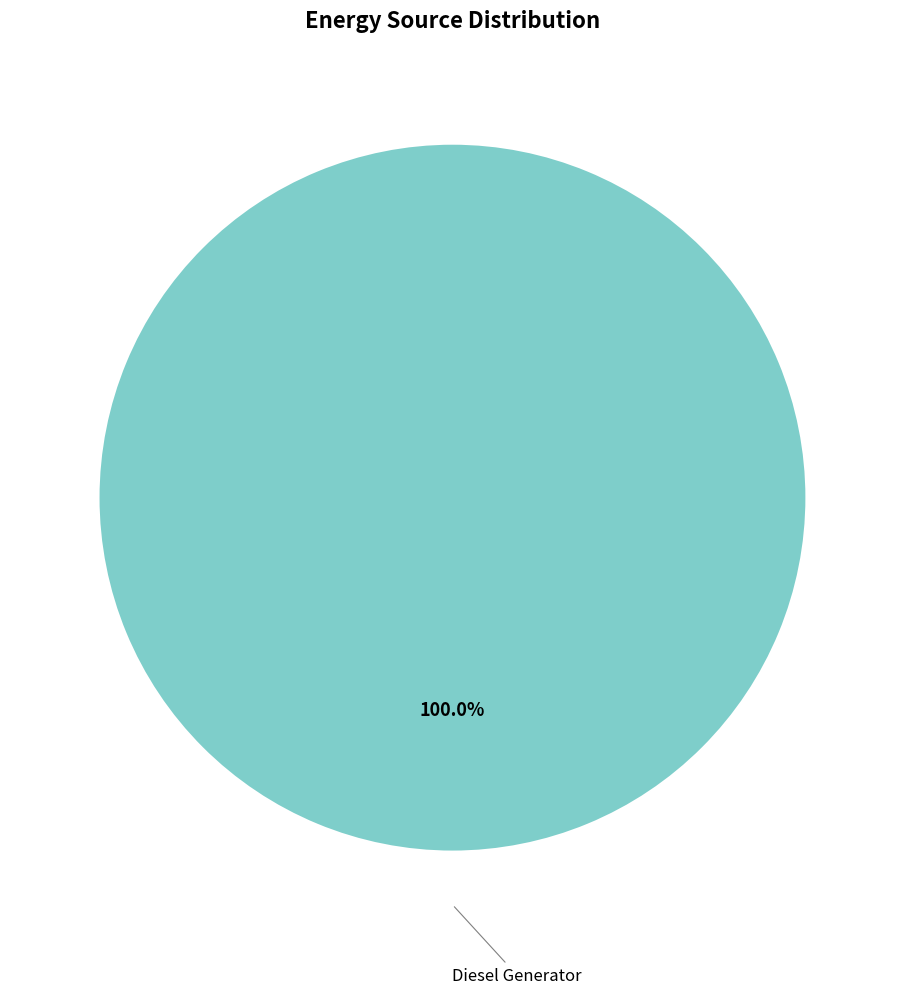

How many slices are in this pie chart?

1